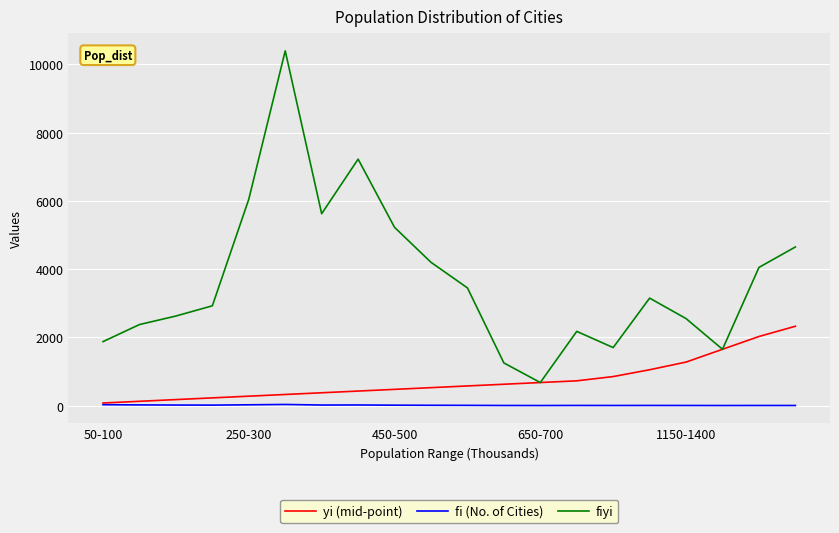

Which series has the largest total across all categories?

fiyi